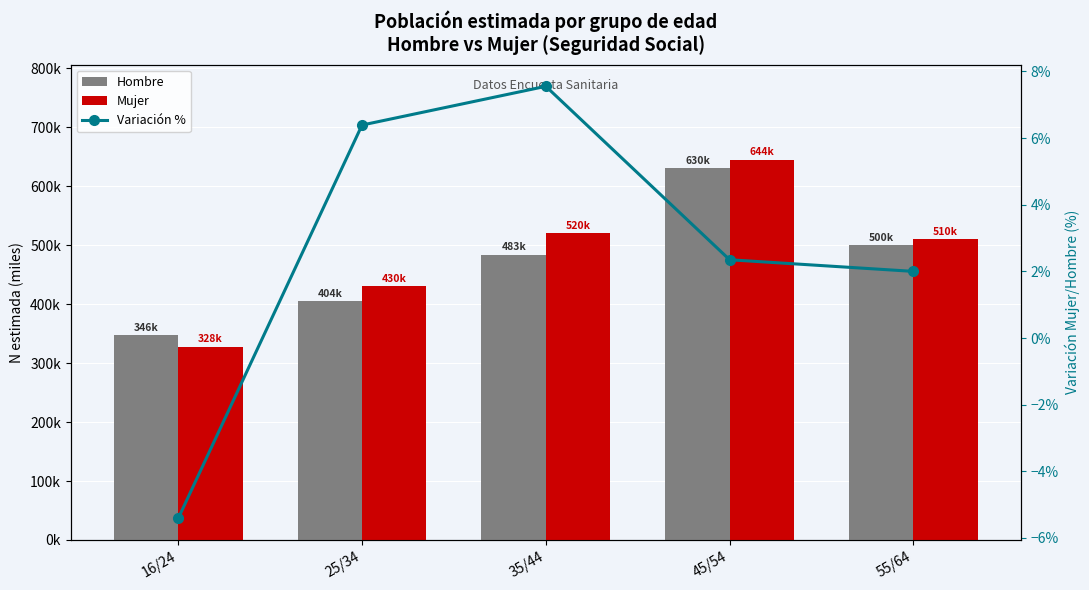

How many data points in Variación % are less than 2?

1